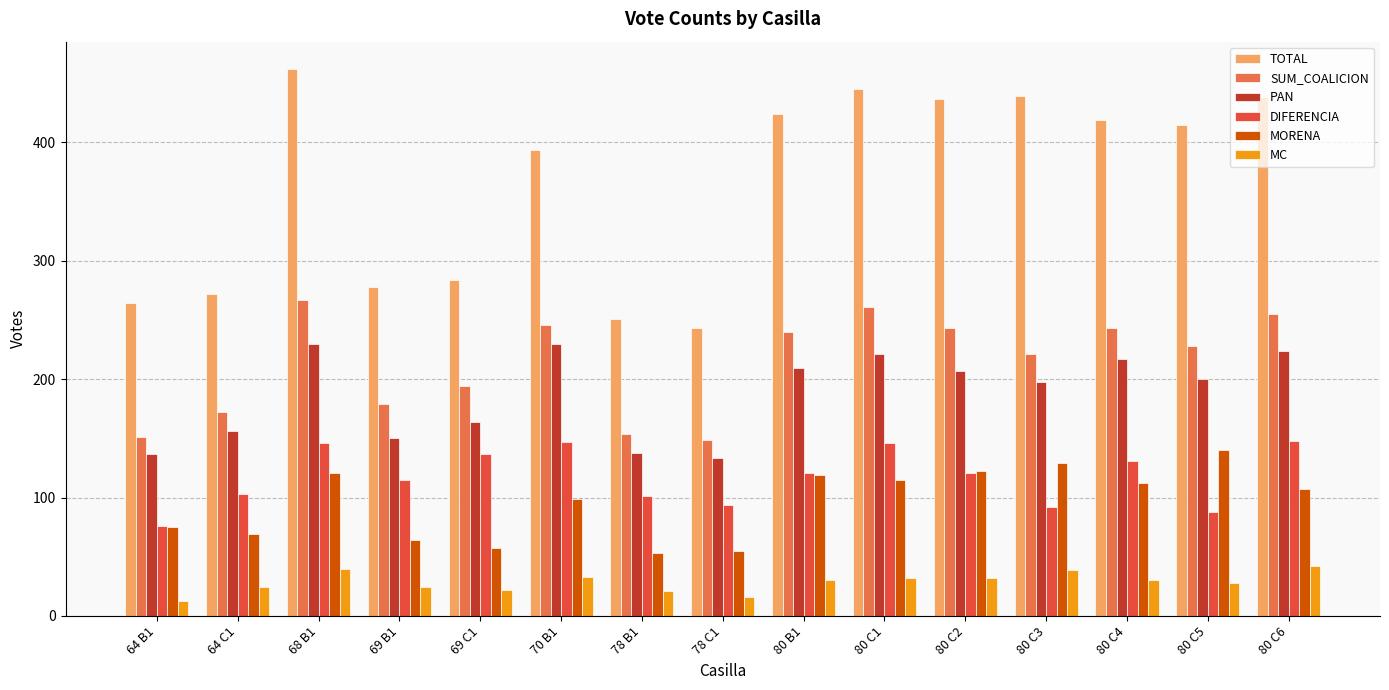

Is the value of SUM_COALICION at 78 C1 greater than the value of DIFERENCIA at 80 B1?

Yes